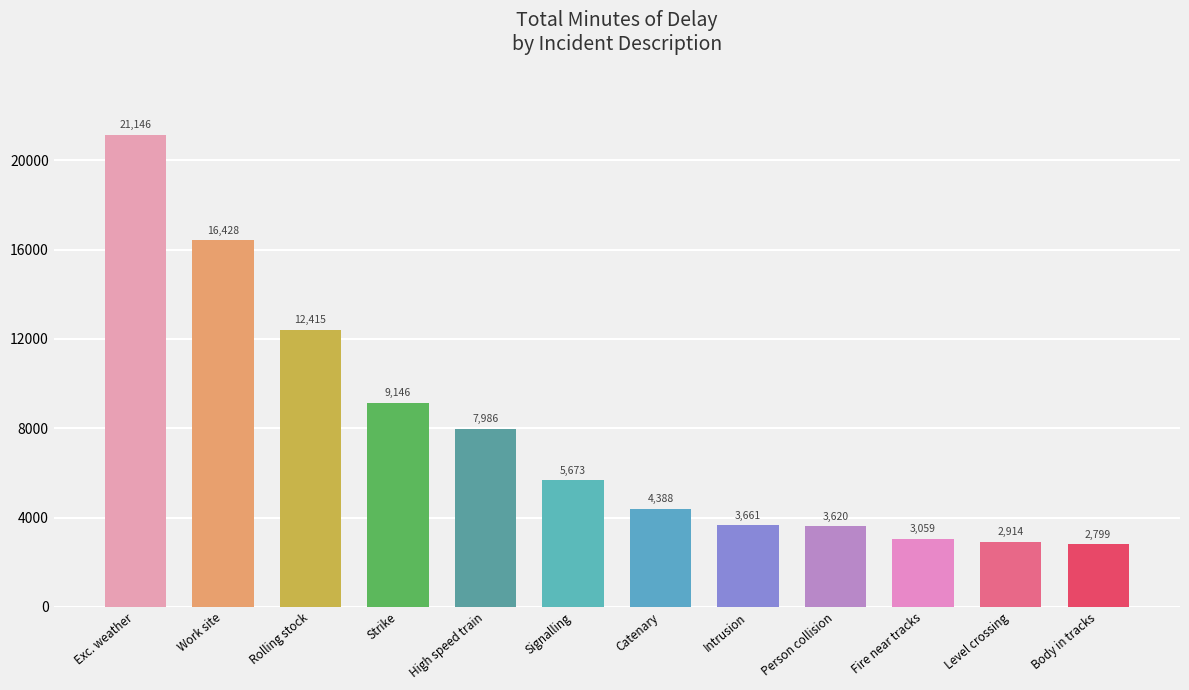

At which label does the data first exceed 5673?

Exc. weather